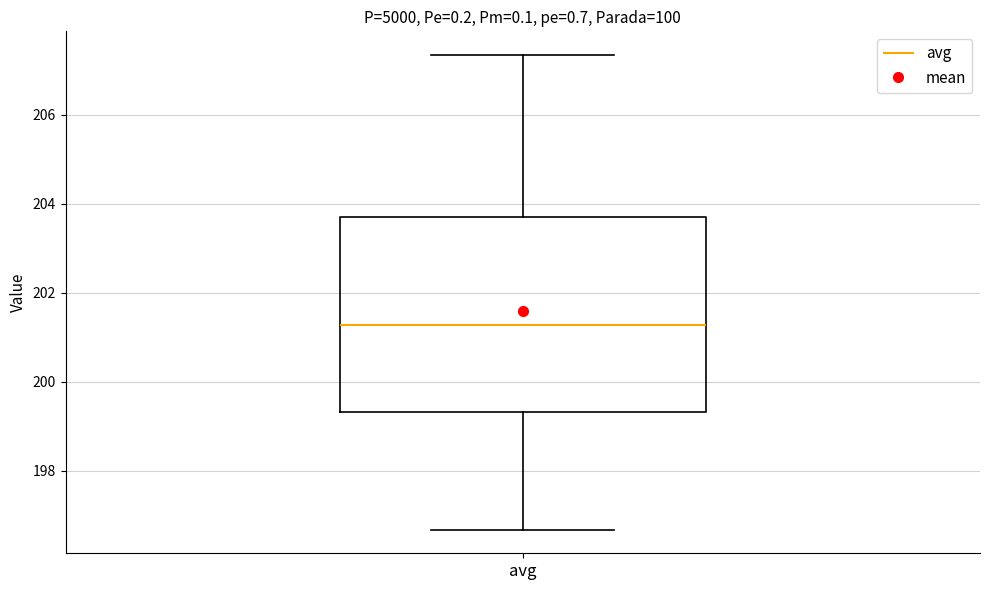

Transcribe this box plot: give where the median line is, the range the box spans, and where the two whiskers end, as read against the y-axis. The values are not printed on the chart, so give them approximately, as read against the axis.

median 201.2, box 199.4 to 203.8, whiskers 196.6 to 207.4